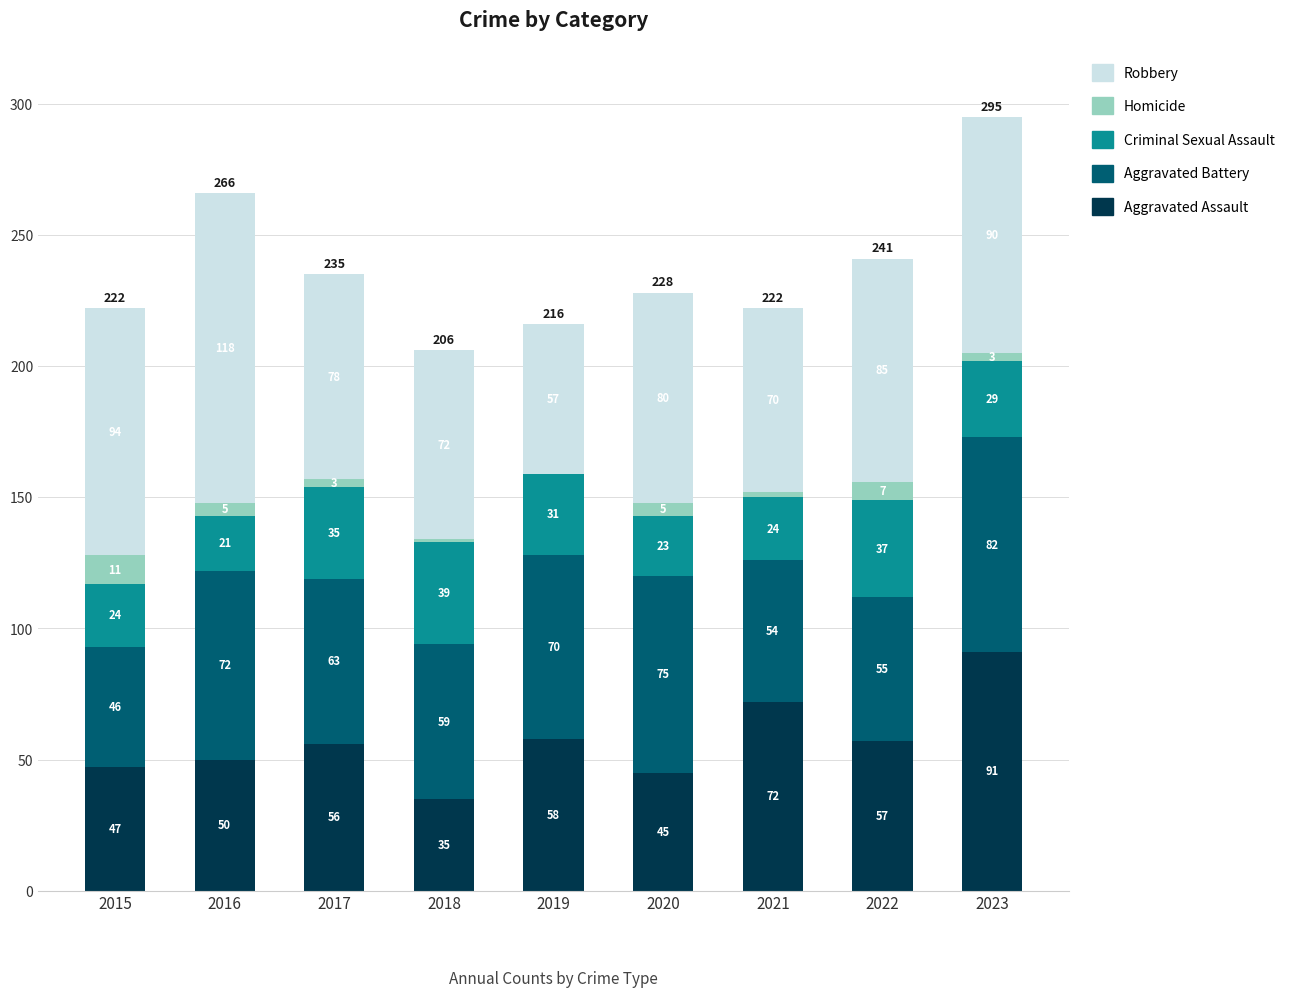

What is the sum of all Aggravated Assault values?

511